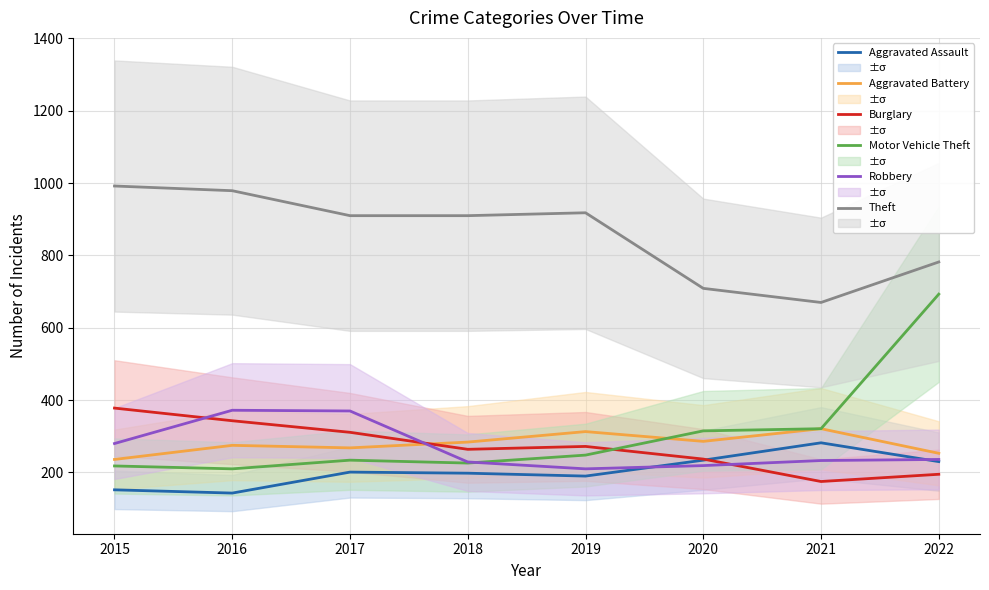

Rank the categories by Aggravated Battery value from lowest to highest.

2015, 2022, 2017, 2016, 2018, 2020, 2019, 2021